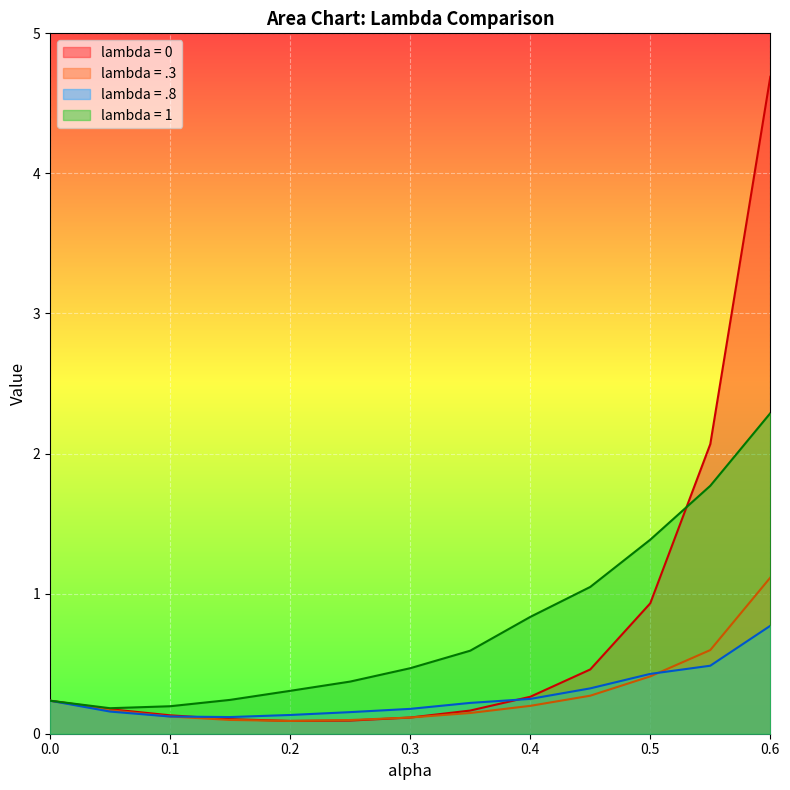

What is the sum of all lambda = 0 values?

9.5